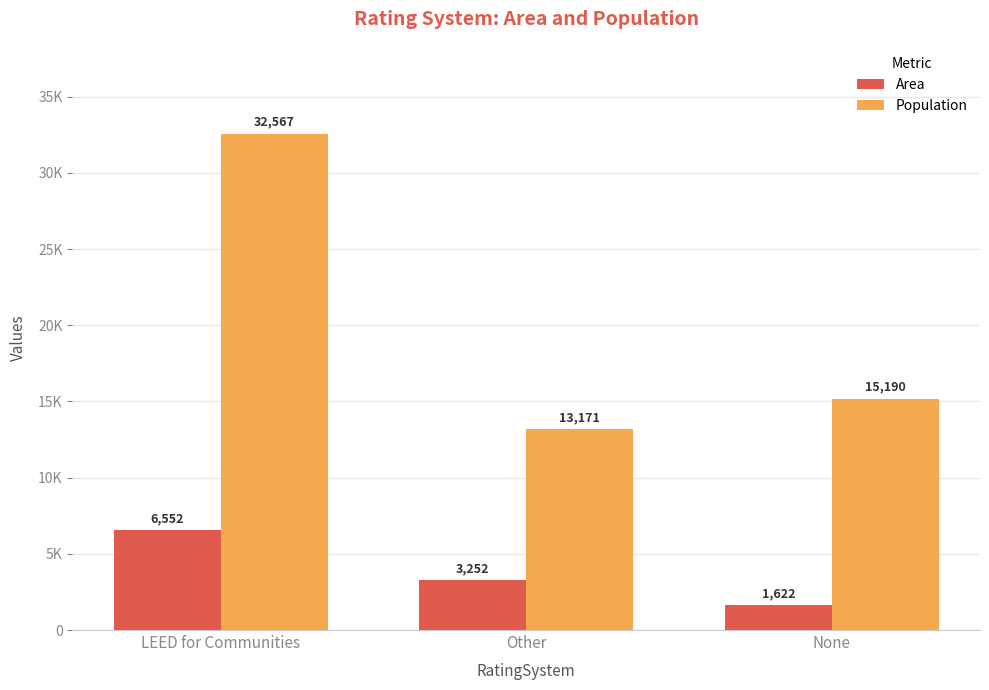

Reading right to left, extract all data points from this chart.

Area: 1622	3252	6552
Population: 15190	13171	32567